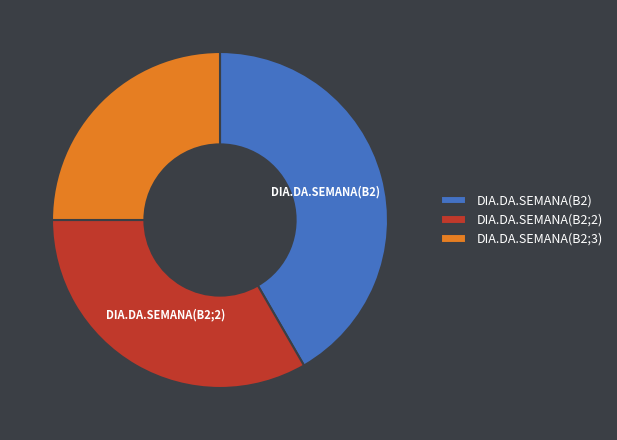

Rank the categories by value from lowest to highest.

DIA.DA.SEMANA(B2;3), DIA.DA.SEMANA(B2;2), DIA.DA.SEMANA(B2)